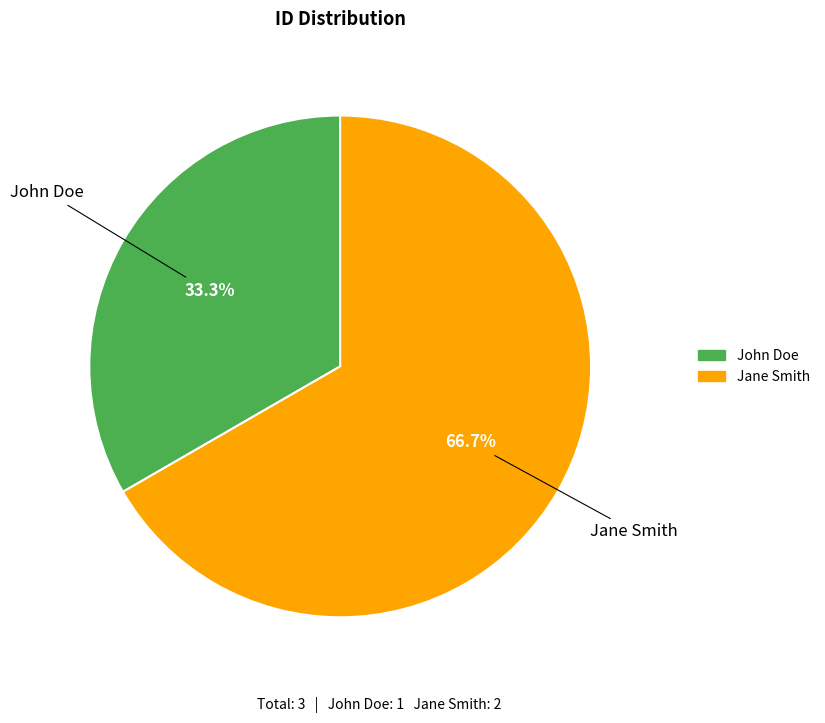

What portion of the pie excludes Jane Smith?

33.3%